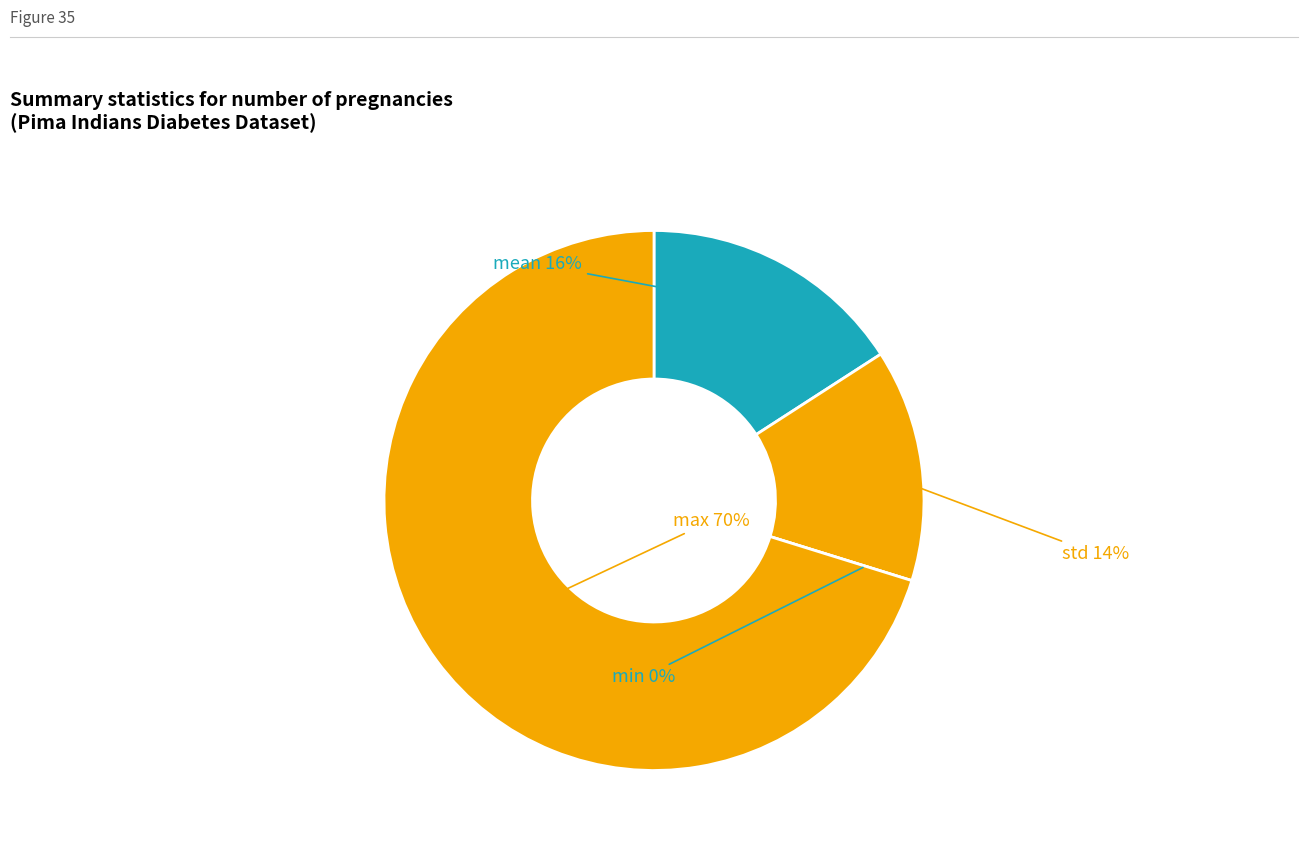

Rank the categories by value from highest to lowest.

max, mean, std, min